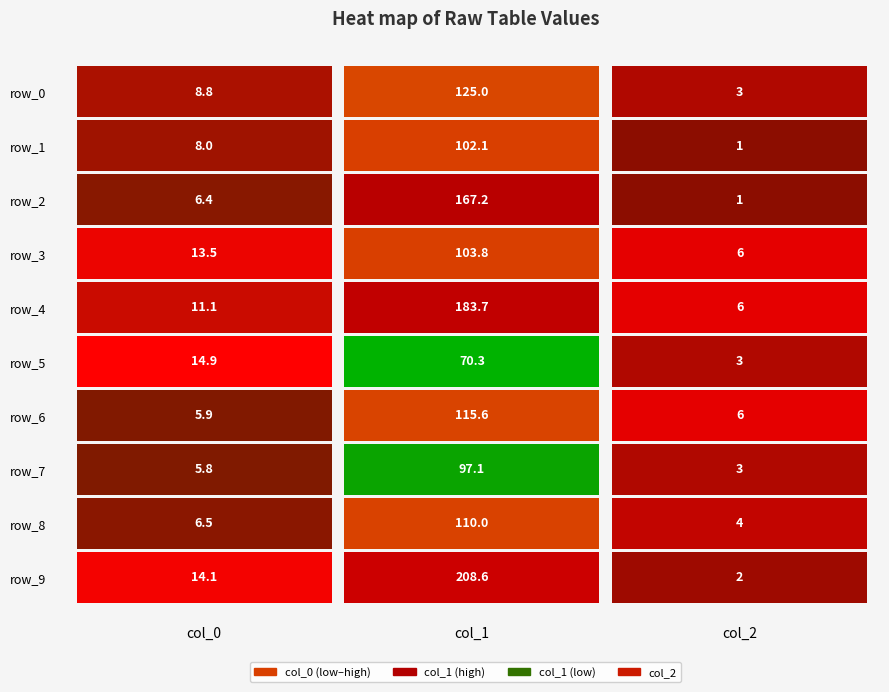

Reading left to right, what are all the values shown in this chart?

row_0: 0=8.8	1=125.0	2=3.0
row_1: 0=8.0	1=102.1	2=1.0
row_2: 0=6.4	1=167.2	2=1.0
row_3: 0=13.5	1=103.8	2=6.0
row_4: 0=11.1	1=183.7	2=6.0
row_5: 0=14.9	1=70.3	2=3.0
row_6: 0=5.9	1=115.6	2=6.0
row_7: 0=5.8	1=97.1	2=3.0
row_8: 0=6.5	1=110.0	2=4.0
row_9: 0=14.1	1=208.6	2=2.0